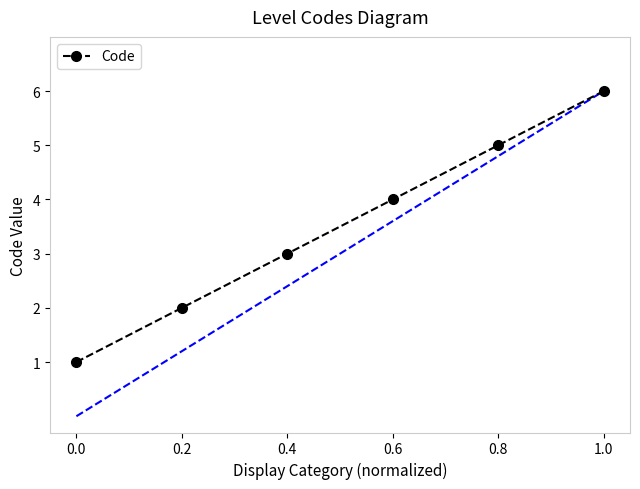

What is the value of the 4th point from the left?

4